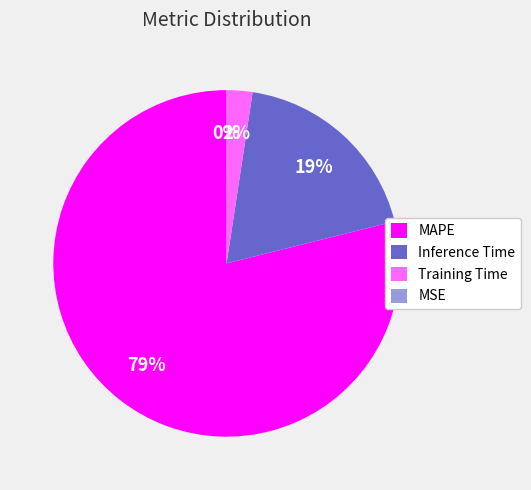

What percentage is the MAPE slice, to the nearest percent?

79%